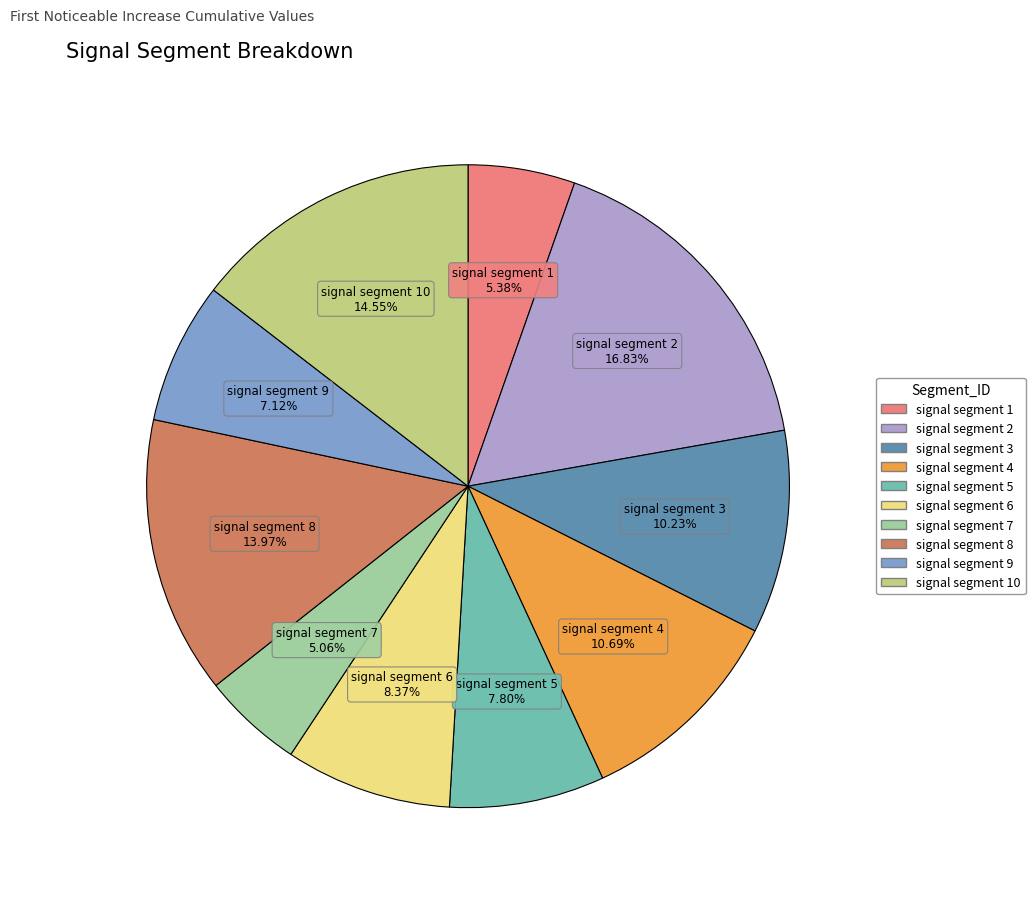

Does any single category account for the majority?

No